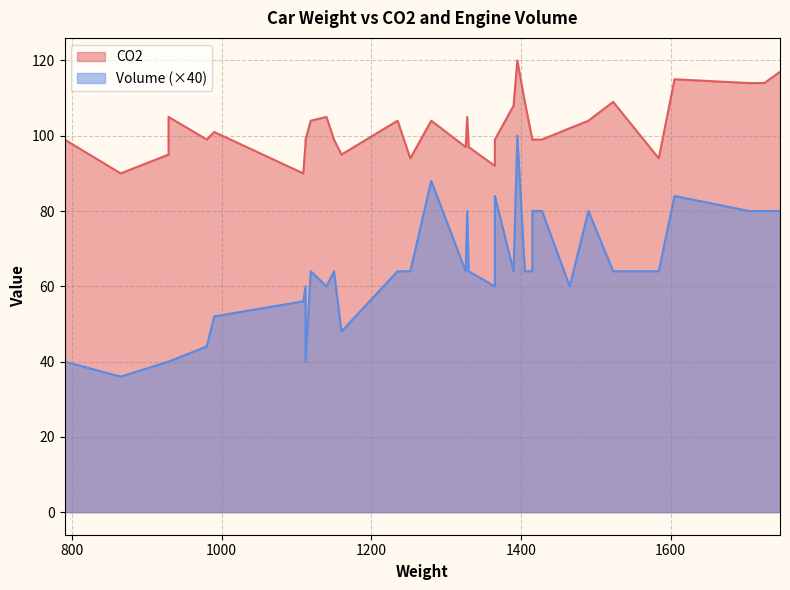

Which series has the largest total across all categories?

CO2